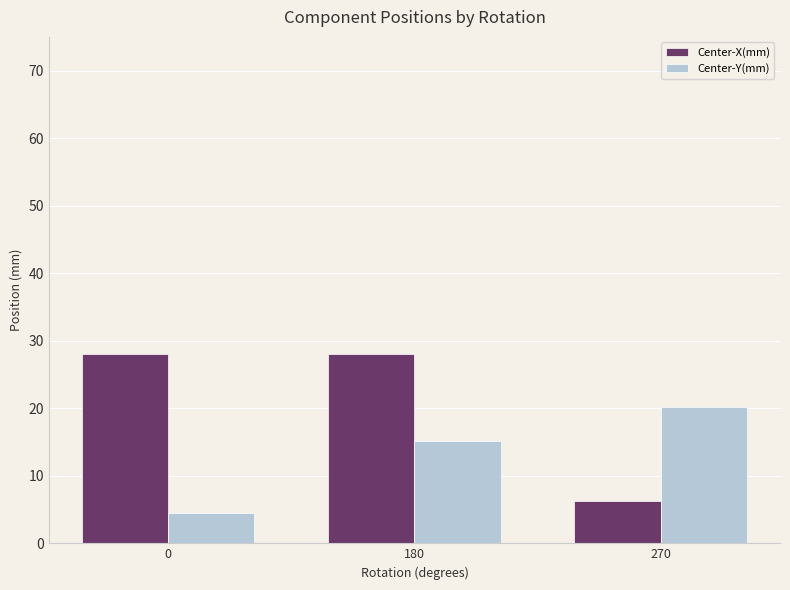

True or false: Center-X(mm) has a value of 6.2 at 270.

True